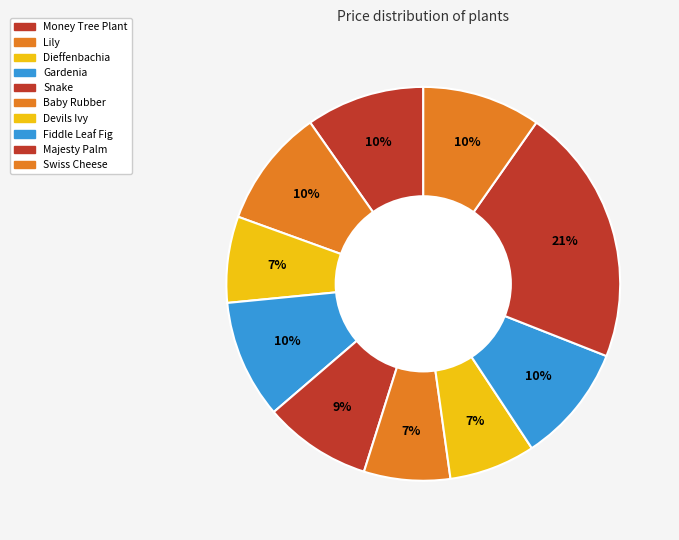

How many slices are in this pie chart?

10